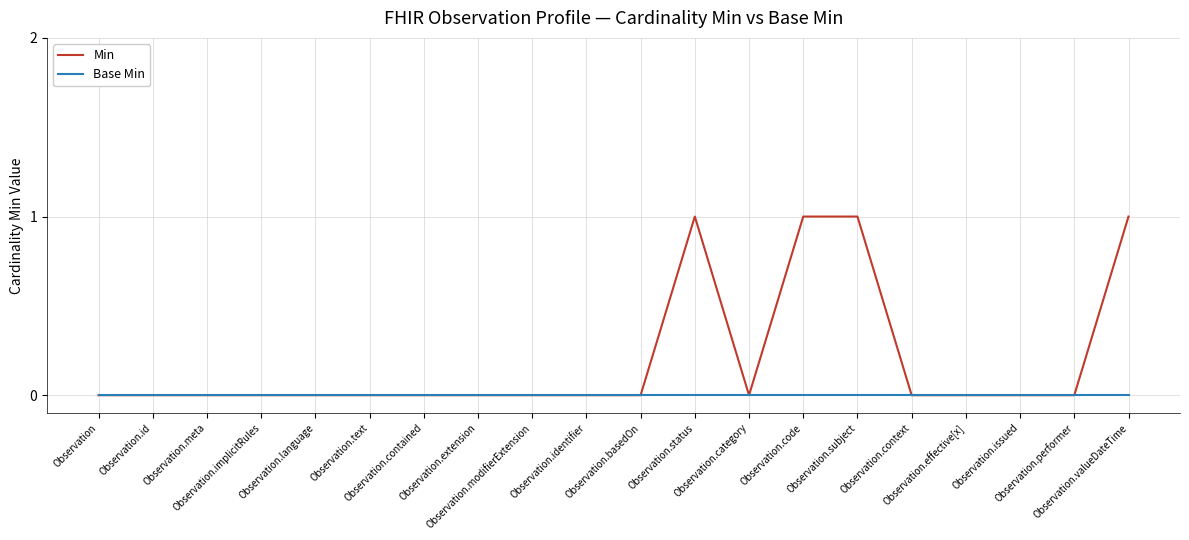

Reading left to right, extract all data points from this chart.

Min: Observation=0	Observation.id=0	Observation.meta=0	Observation.implicitRules=0	Observation.language=0	Observation.text=0	Observation.contained=0	Observation.extension=0	Observation.modifierExtension=0	Observation.identifier=0	Observation.basedOn=0	Observation.status=1	Observation.category=0	Observation.code=1	Observation.subject=1	Observation.context=0	Observation.effective[x]=0	Observation.issued=0	Observation.performer=0	Observation.valueDateTime=1
Base Min: Observation=0	Observation.id=0	Observation.meta=0	Observation.implicitRules=0	Observation.language=0	Observation.text=0	Observation.contained=0	Observation.extension=0	Observation.modifierExtension=0	Observation.identifier=0	Observation.basedOn=0	Observation.status=0	Observation.category=0	Observation.code=0	Observation.subject=0	Observation.context=0	Observation.effective[x]=0	Observation.issued=0	Observation.performer=0	Observation.valueDateTime=0